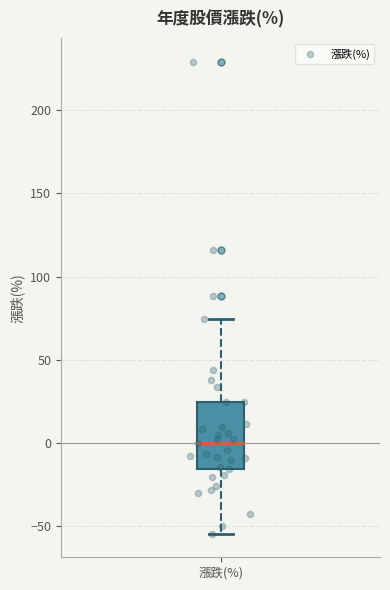

Read this box plot against the y-axis: the position of the median line, the range covered by the box, and the ends of both whiskers. The values are not printed on the chart, so give them approximately, as read against the axis.

median 0, box -15 to 25, whiskers -55 to 75